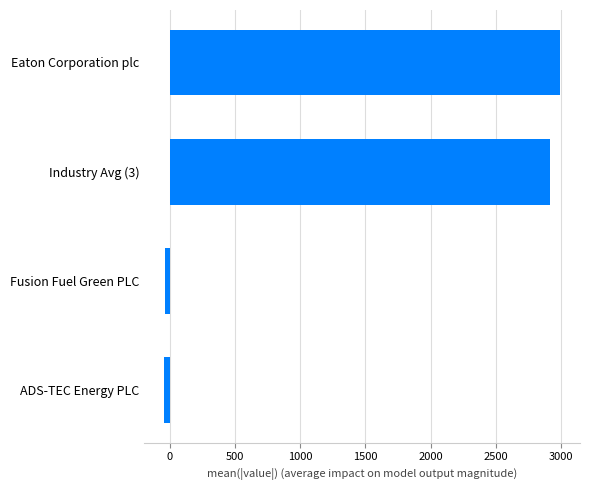

At which label is the value closest to 1474?

Industry Avg (3)